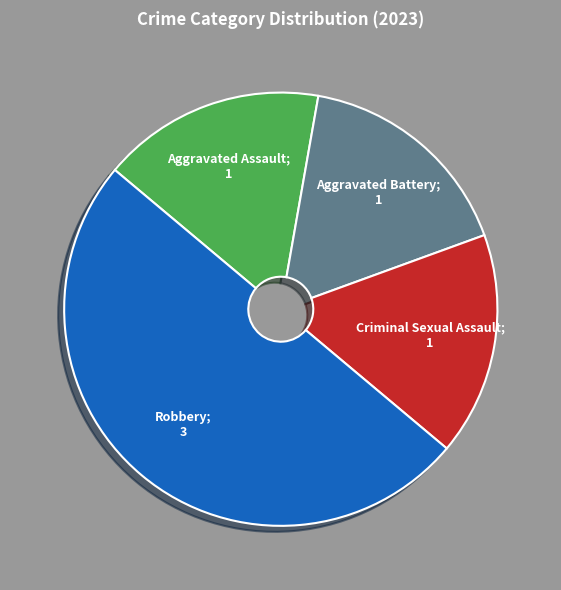

Count the number of slices in the pie.

4